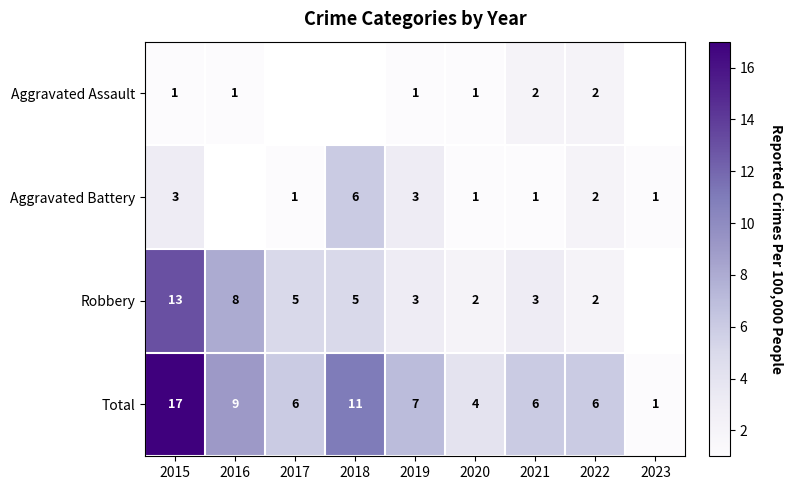

What is the difference between the highest and lowest values at 2022?

4